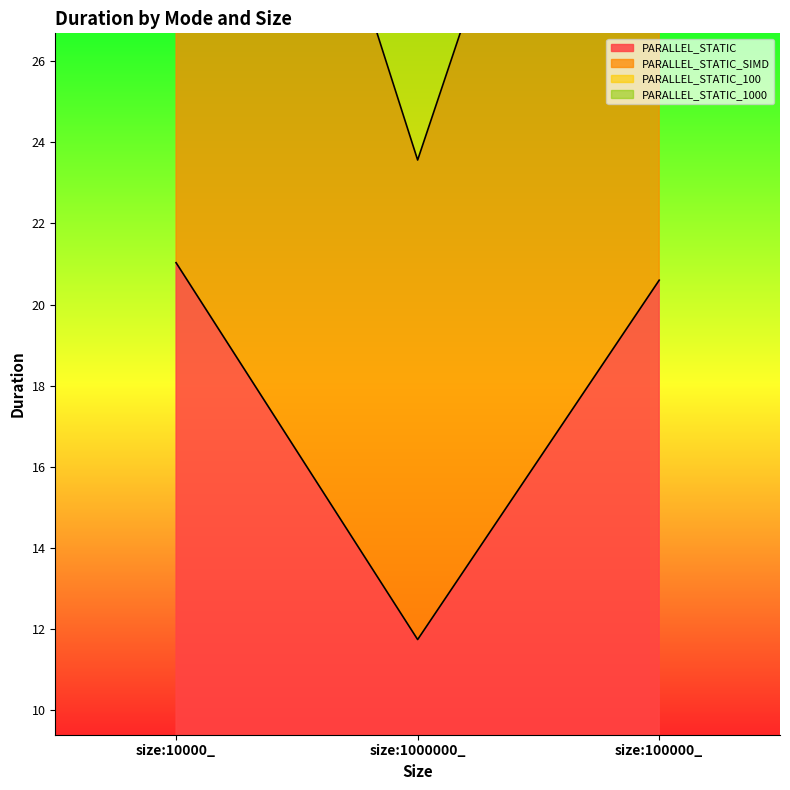

What is the difference between the maximum and minimum values in the PARALLEL_STATIC_SIMD series?

18.6